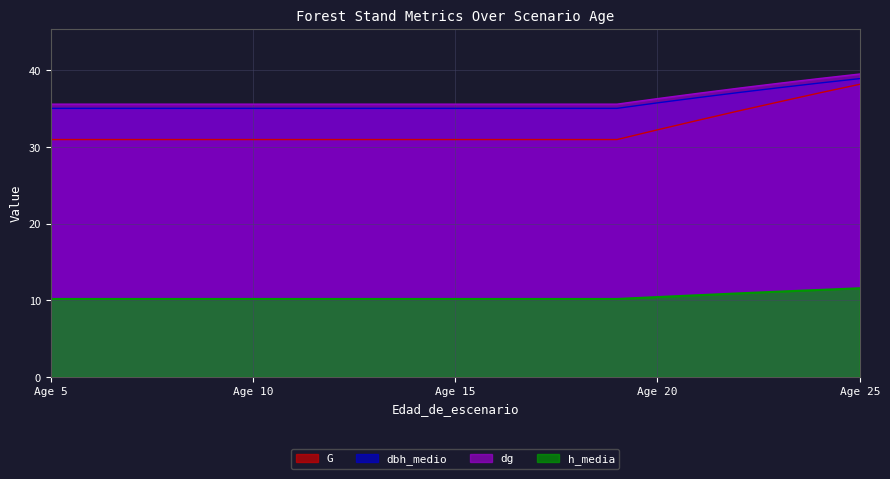

Reading right to left, what are all the values shown in this chart?

G: 38.2	37.1	35.9	34.7	33.5	32.2	31.0	31.0	31.0	31.0	31.0	31.0	31.0	31.0	31.0	31.0	31.0	31.0	31.0	31.0	31.0
dbh_medio: 38.9	38.4	37.7	37.1	36.5	35.8	35.0	35.0	35.0	35.0	35.0	35.0	35.0	35.0	35.0	35.0	35.0	35.0	35.0	35.0	35.0
dg: 39.5	38.9	38.3	37.7	37.0	36.3	35.6	35.6	35.6	35.6	35.6	35.6	35.6	35.6	35.6	35.6	35.6	35.6	35.6	35.6	35.6
h_media: 11.6	11.4	11.1	10.9	10.7	10.4	10.2	10.2	10.2	10.2	10.2	10.2	10.2	10.2	10.2	10.2	10.2	10.2	10.2	10.2	10.2